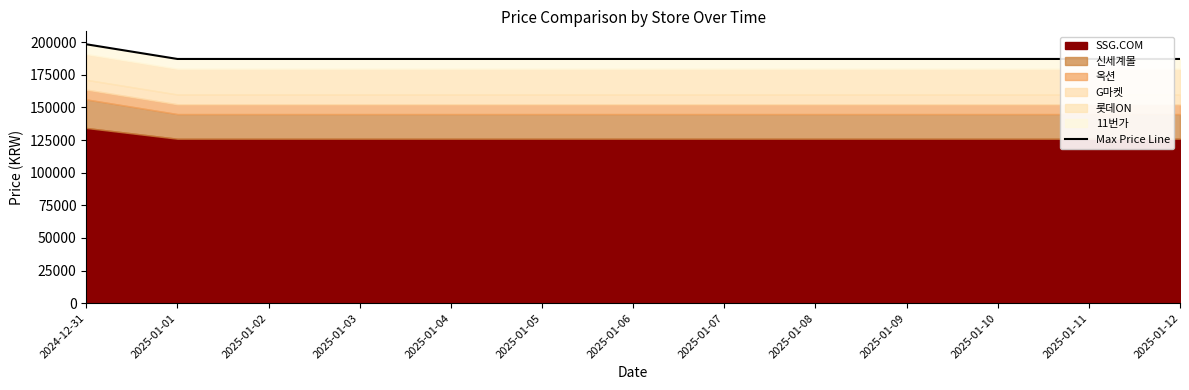

Rank the categories by value from highest to lowest.

2024-12-31, 2025-01-01, 2025-01-02, 2025-01-03, 2025-01-04, 2025-01-05, 2025-01-06, 2025-01-07, 2025-01-08, 2025-01-09, 2025-01-10, 2025-01-11, 2025-01-12